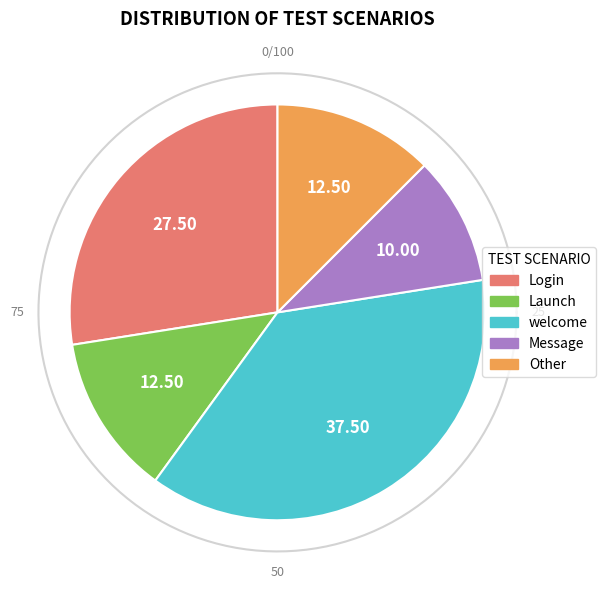

What is the ratio of the value at Launch to the value at Message?

1.2